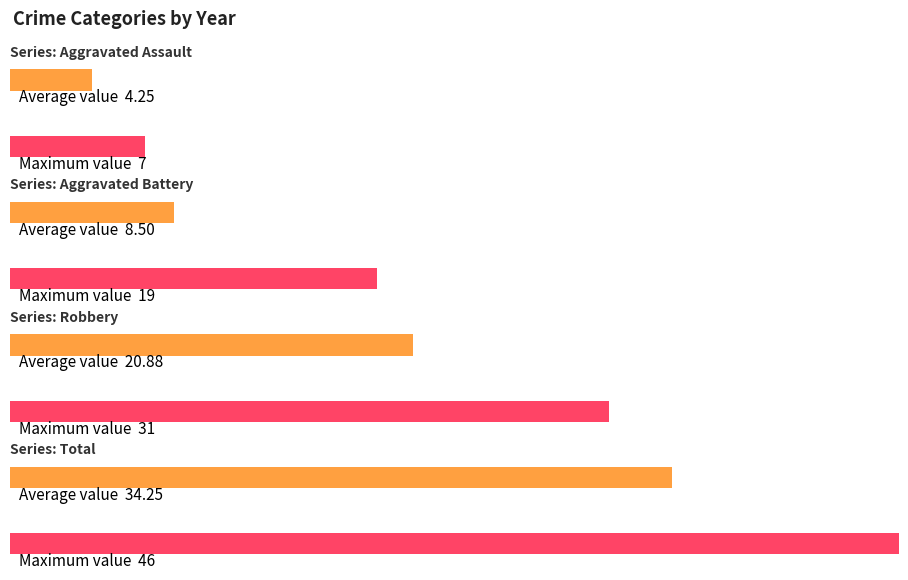

Reading left to right, extract all data points from this chart.

Aggravated Assault: 2015=3	2016=3	2017=7	2018=4	2019=5	2020=4	2021=6	2022=2
Aggravated Battery: 2015=3	2016=2	2017=8	2018=8	2019=19	2020=8	2021=7	2022=13
Robbery: 2015=23	2016=31	2017=18	2018=20	2019=20	2020=13	2021=23	2022=19
Total: 2015=29	2016=36	2017=33	2018=34	2019=46	2020=25	2021=36	2022=35